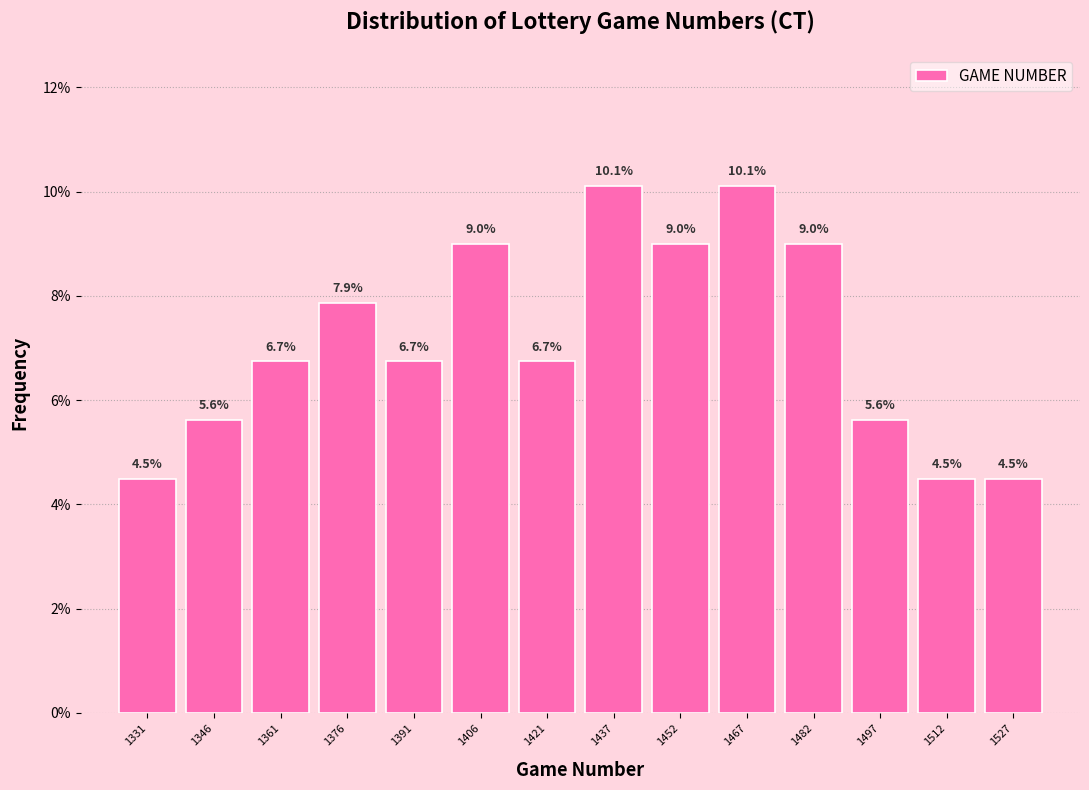

What is the height of the bar covering 1520 to 1536 on the x-axis? The bar edges are not printed on the chart, so give them approximately, as read against the axis.

4.5